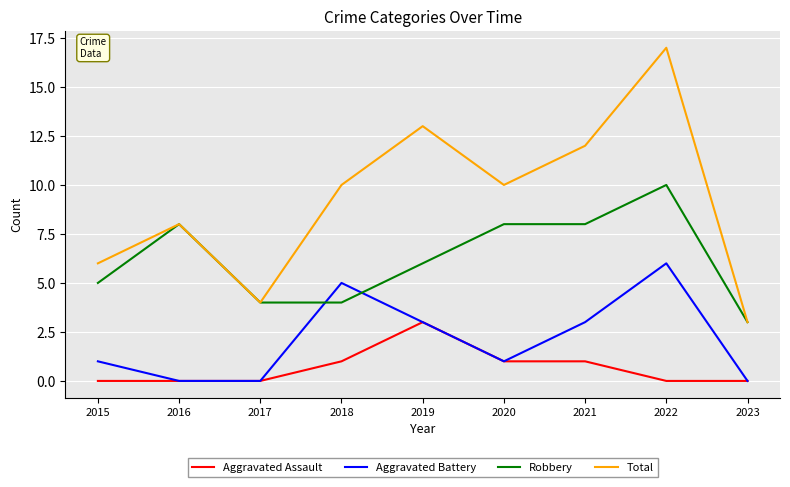

Rank the series by their maximum value, from highest to lowest.

Total, Robbery, Aggravated Battery, Aggravated Assault